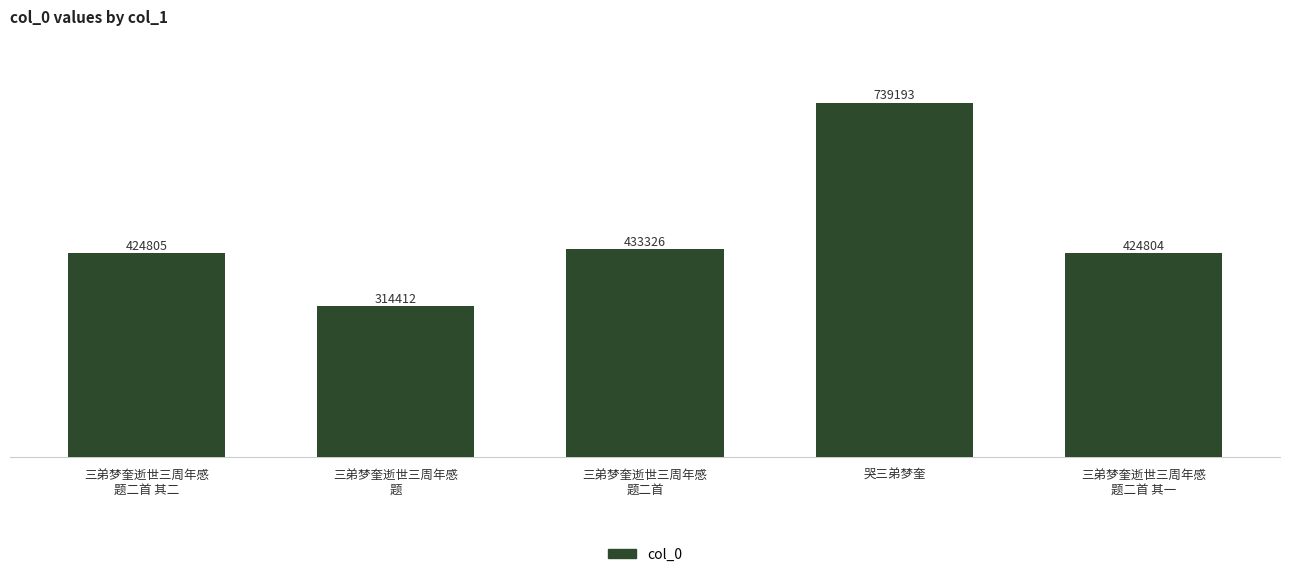

What is the sum of the values at 三弟梦奎逝世三周年感
题二首 其一 and 三弟梦奎逝世三周年感
题二首?

858130